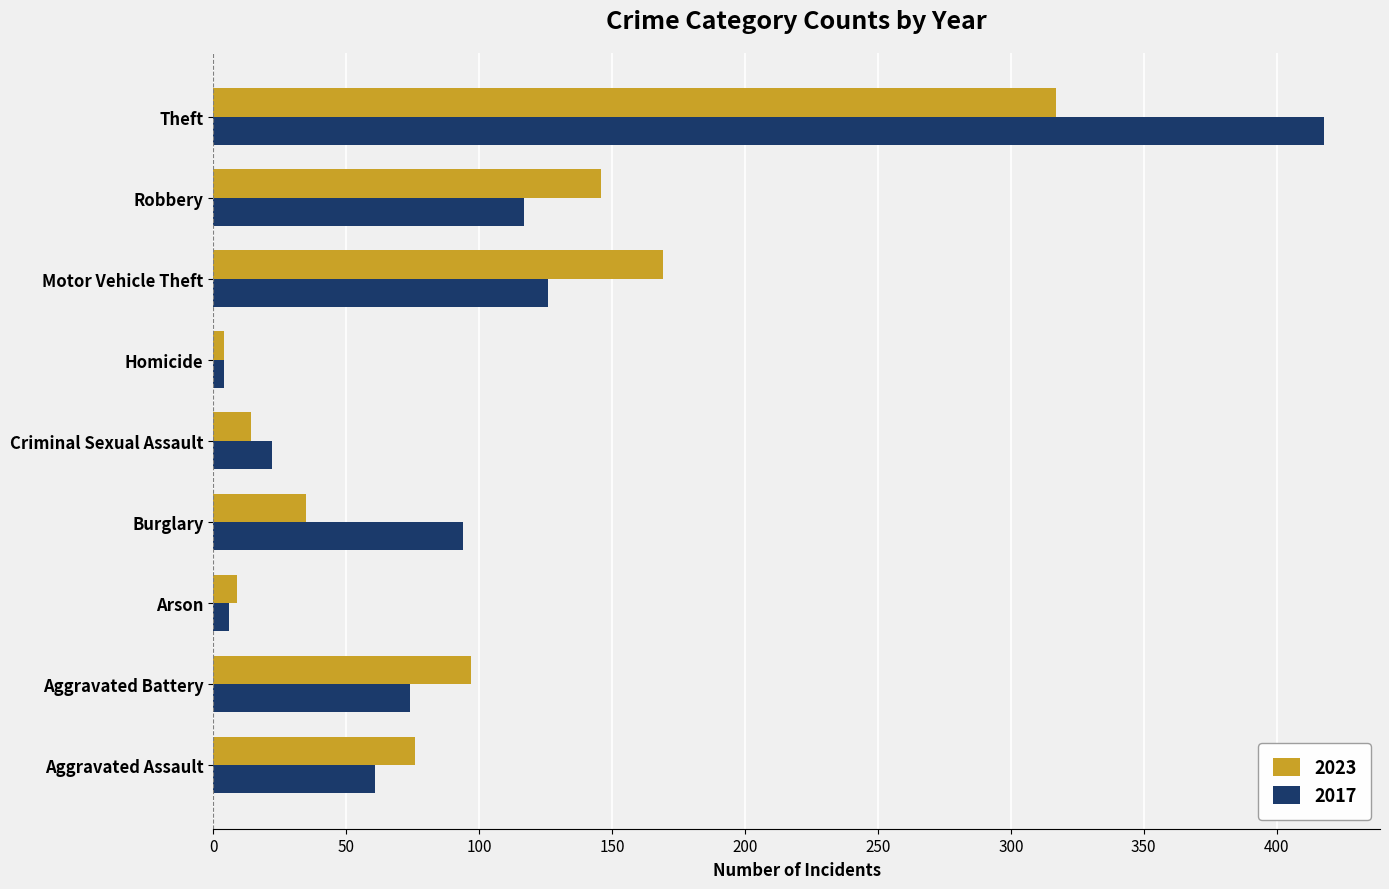

Which series has the largest range (max minus min)?

2017